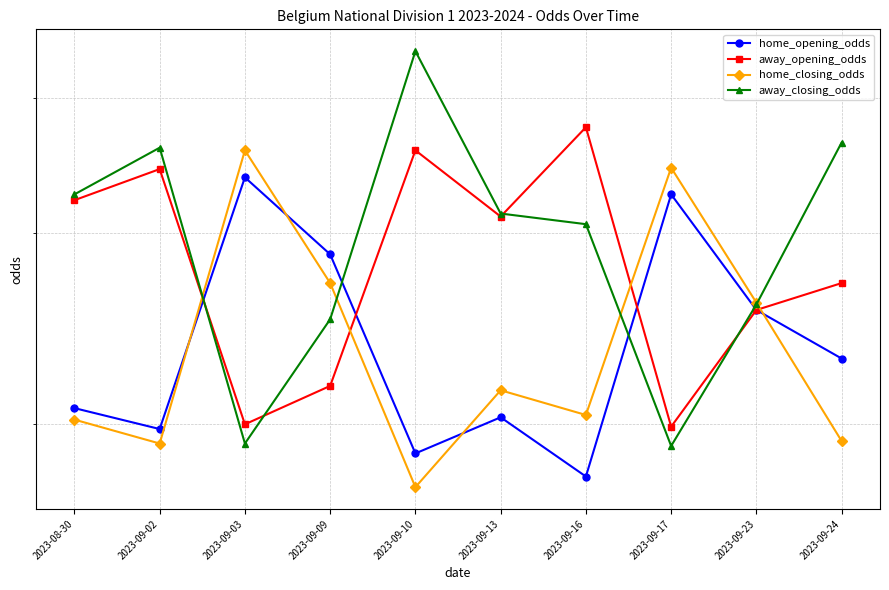

List the series in order of their peak value, lowest first.

home_opening_odds, home_closing_odds, away_opening_odds, away_closing_odds